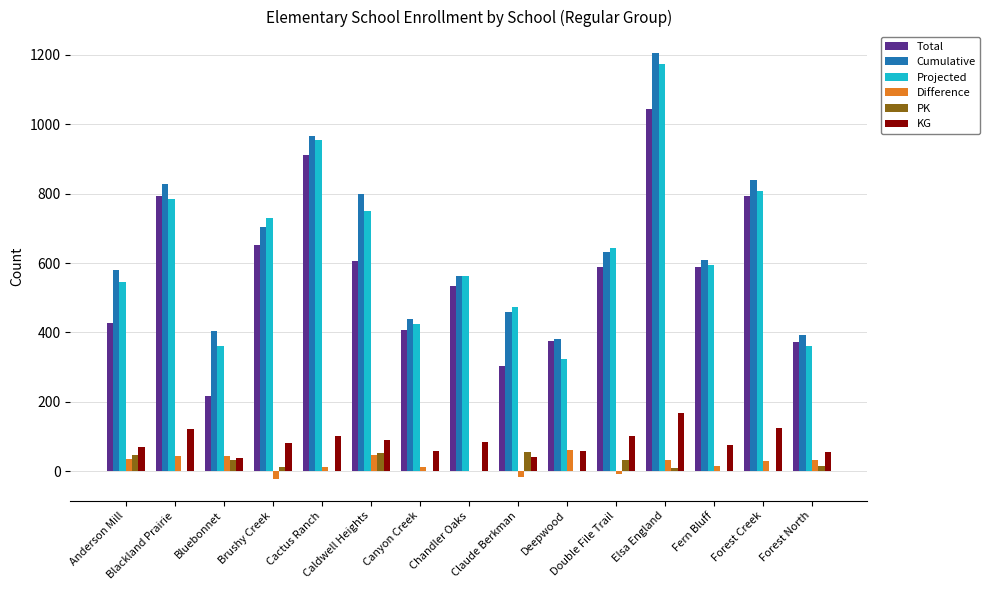

Which label corresponds to the largest value in the chart?

Elsa England